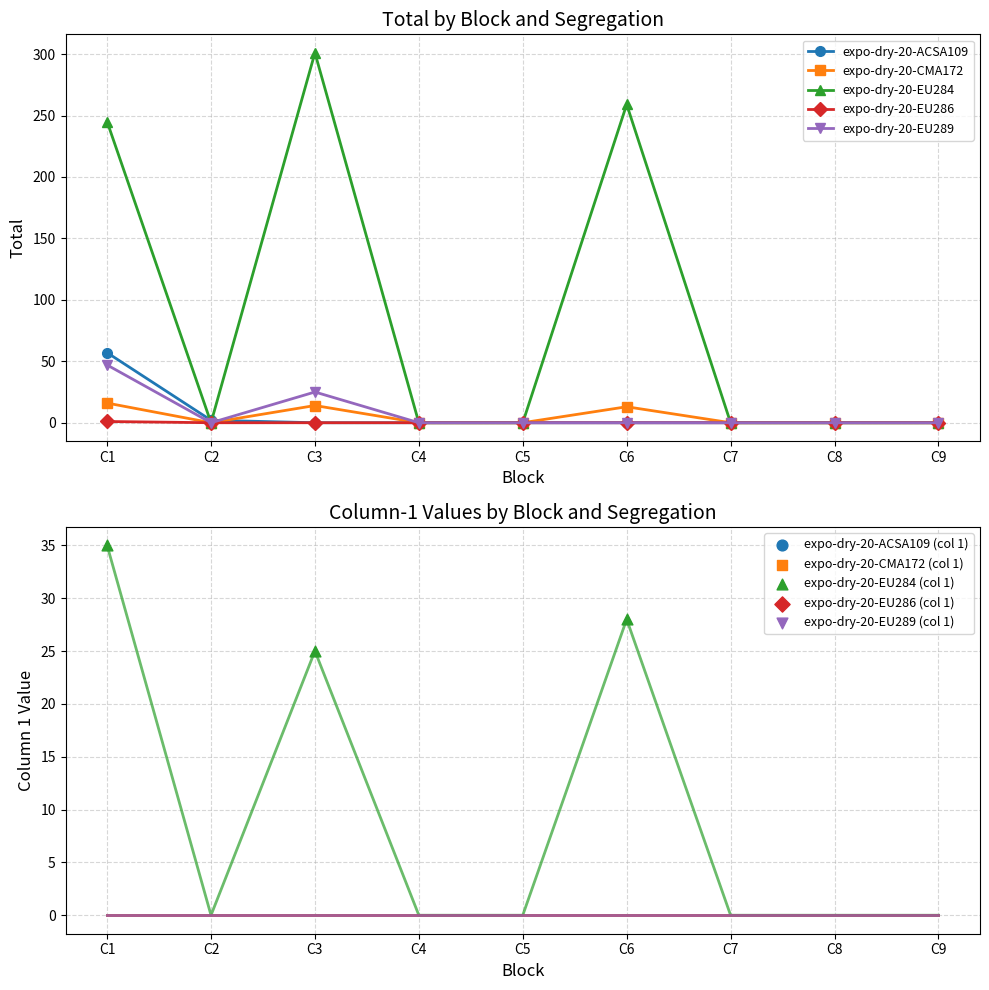

Is the value of expo-dry-20-CMA172 at C4_S2 greater than the value of expo-dry-20-EU286 at C9_S1?

No